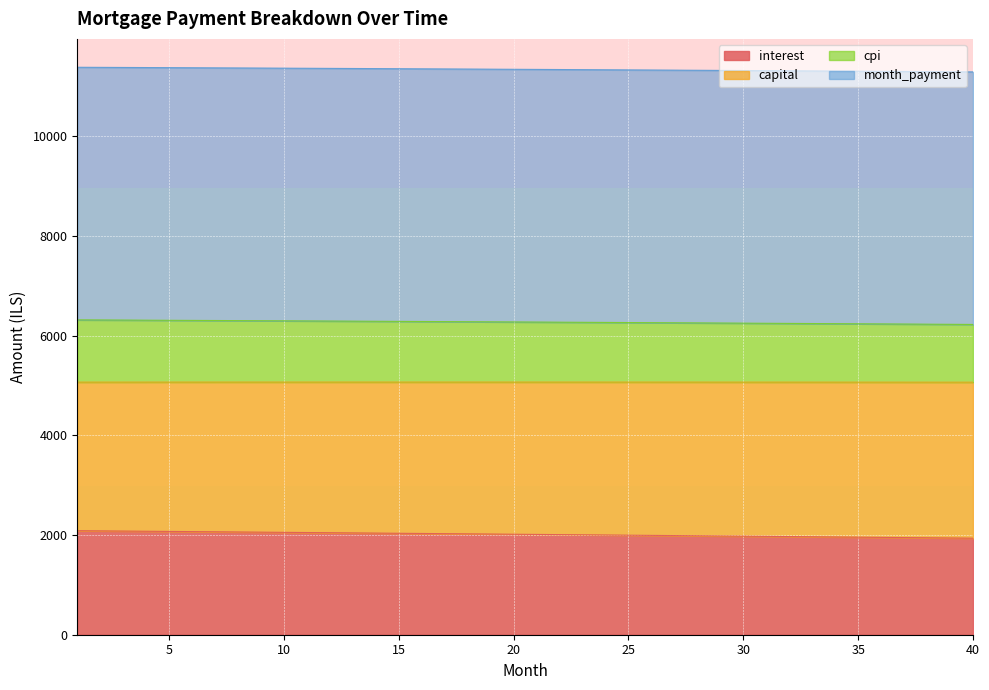

What is the sum of all interest values?

80499.2